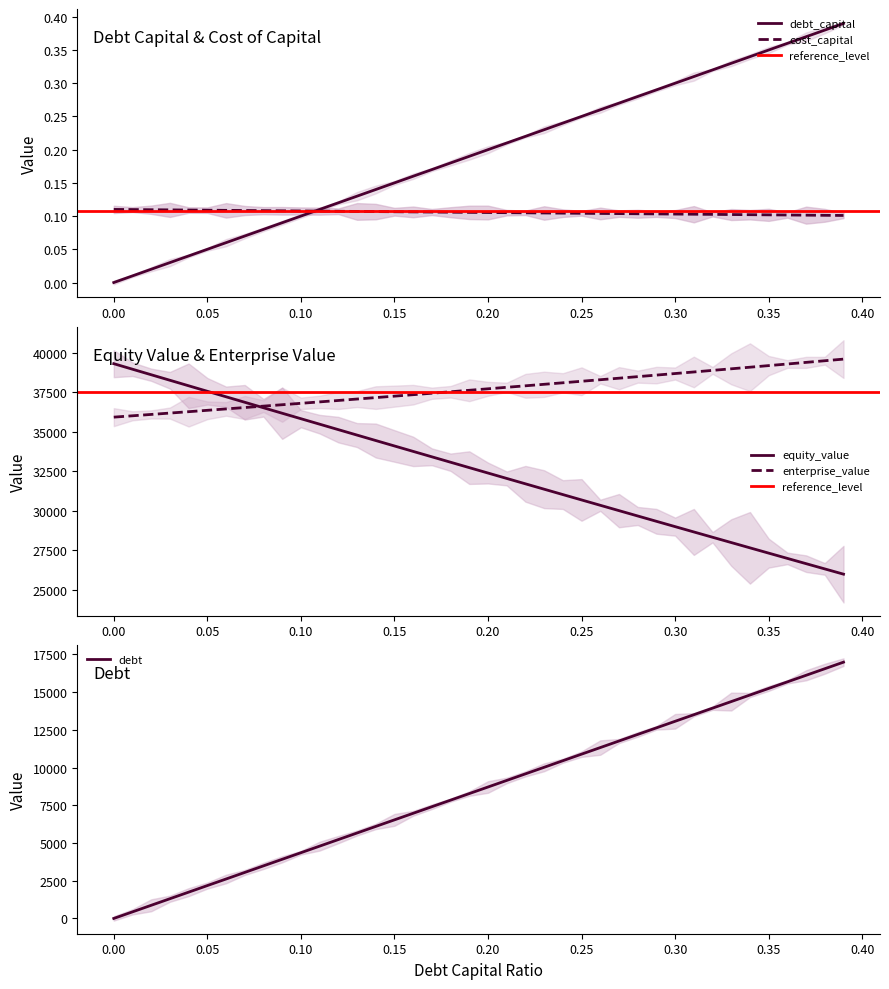

Is it true that equity_value equals 64210.9 at 0.35?

False